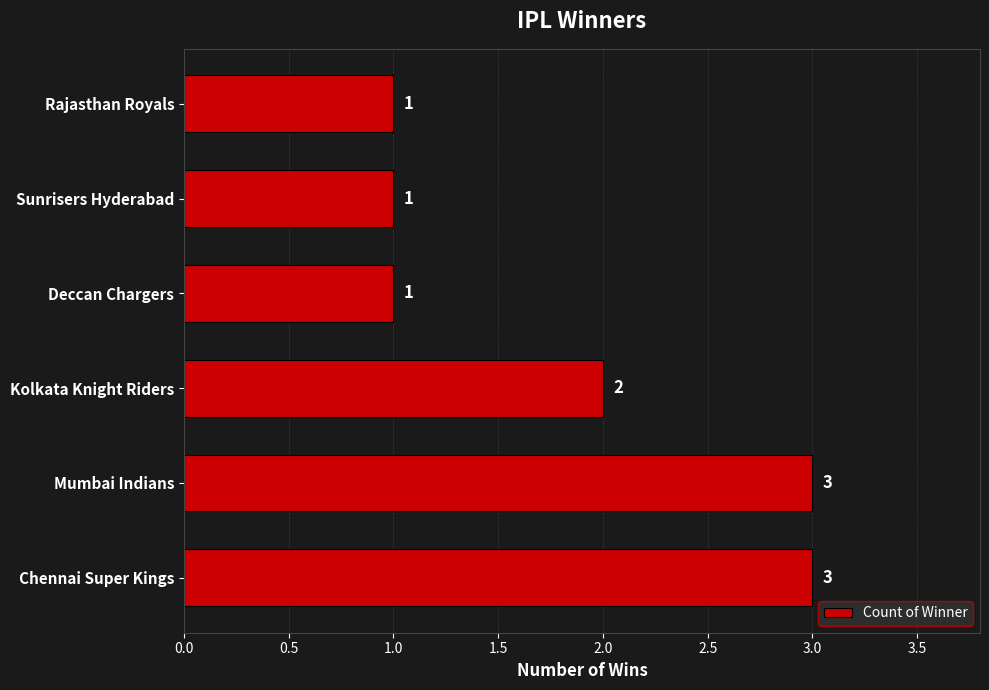

Are the bars grouped side by side (vs. stacked)?

No